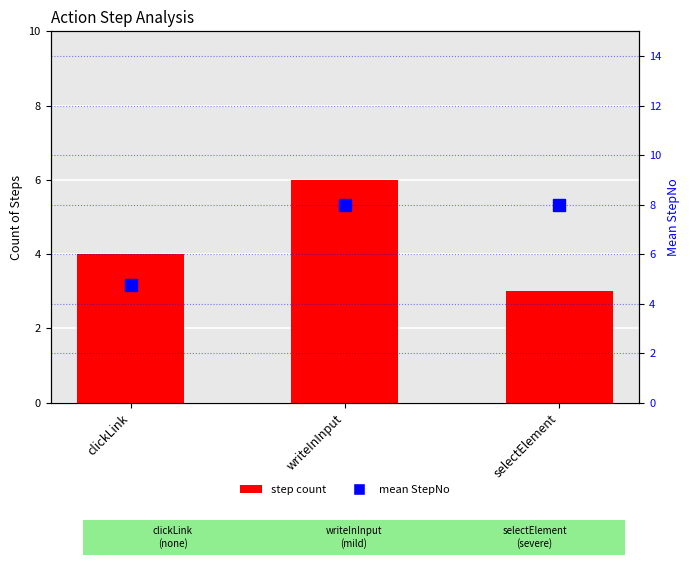

What is the label of the 2nd bar from the left?

writeInInput